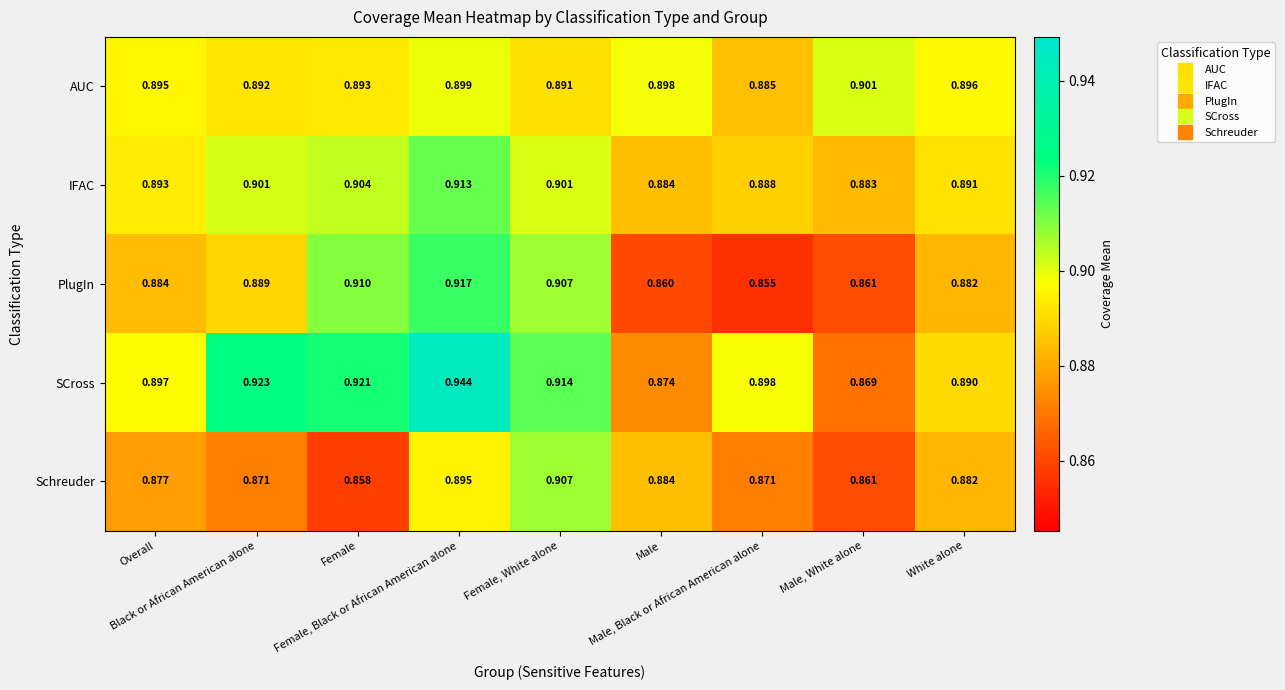

Which series has the largest total across all categories?

SCross